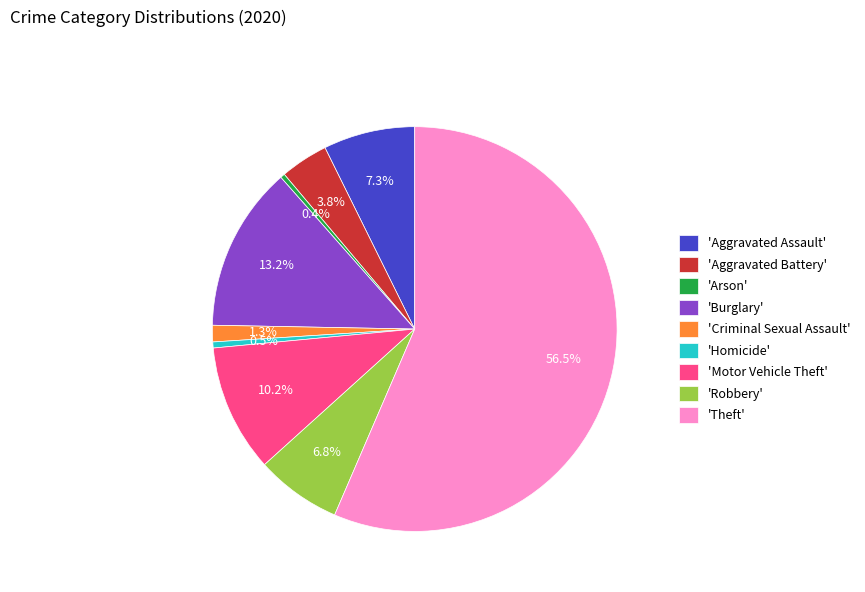

Approximately how many times larger is the value at 'Aggravated Battery' compared to 'Burglary'?

0.3